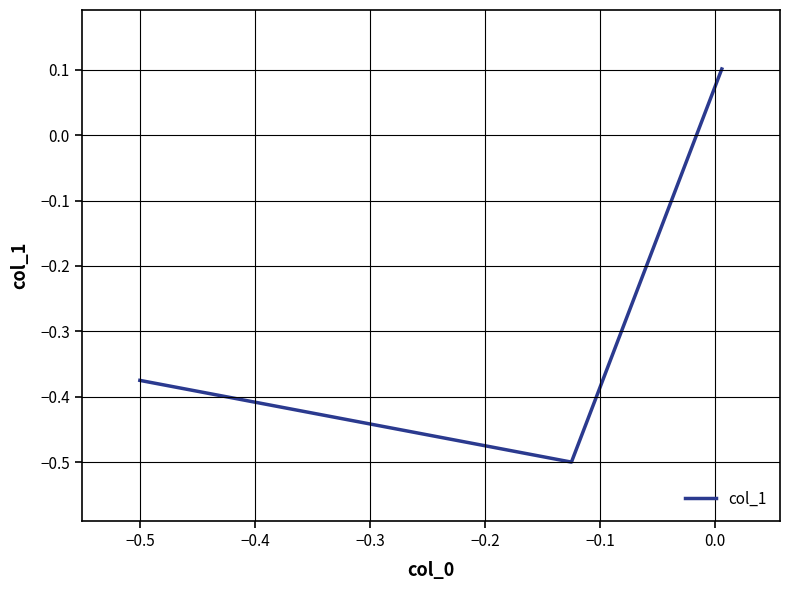

How many positive values are there?

1